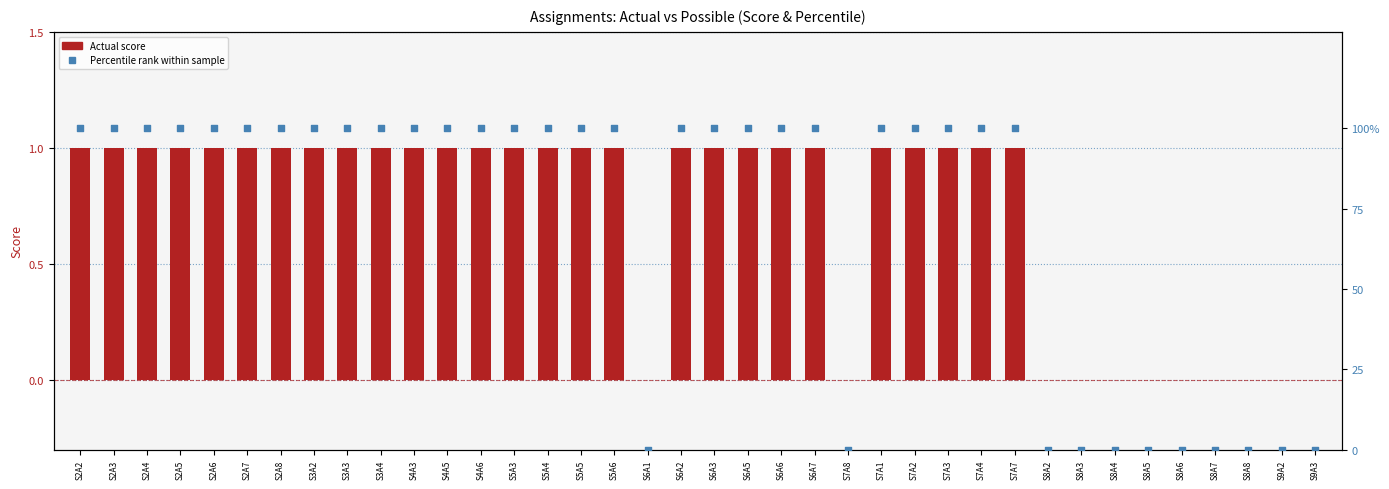

At which category is the sum across all series the highest?

S2A2